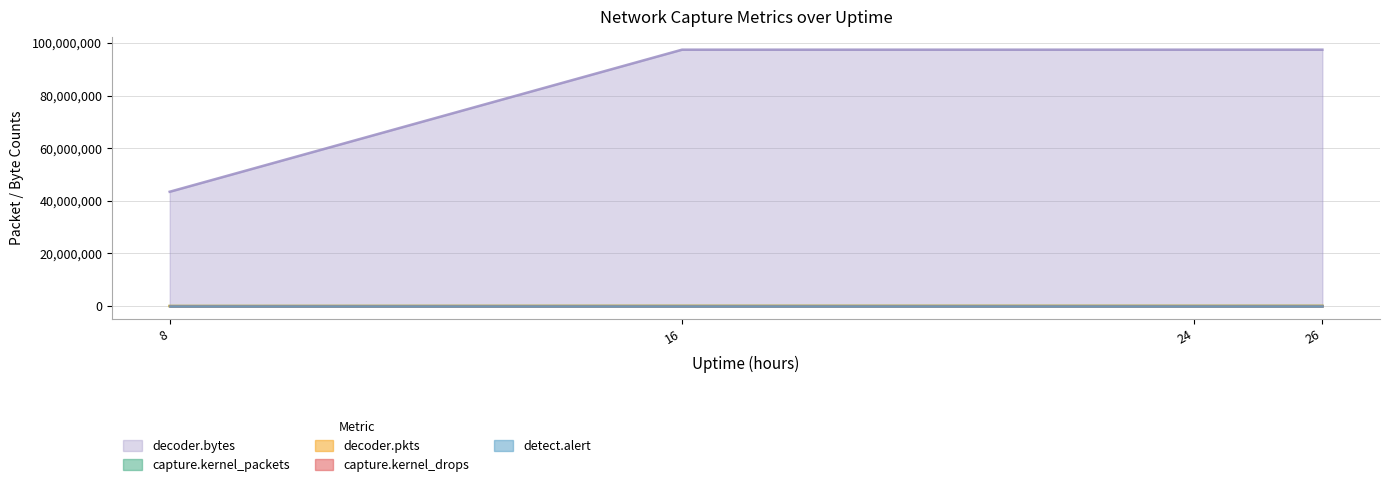

At how many categories does at least one series exceed 27923067?

4